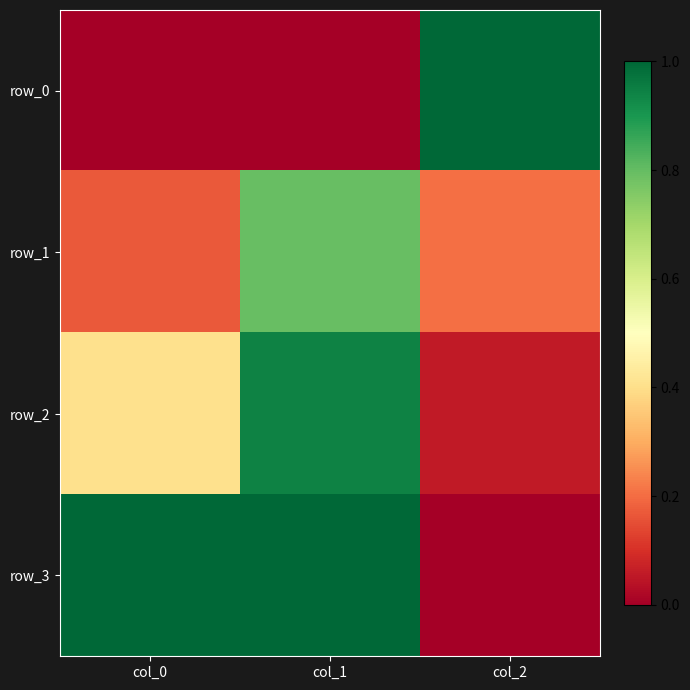

True or false: row_1 has a value of 0.4 at col_1.

False